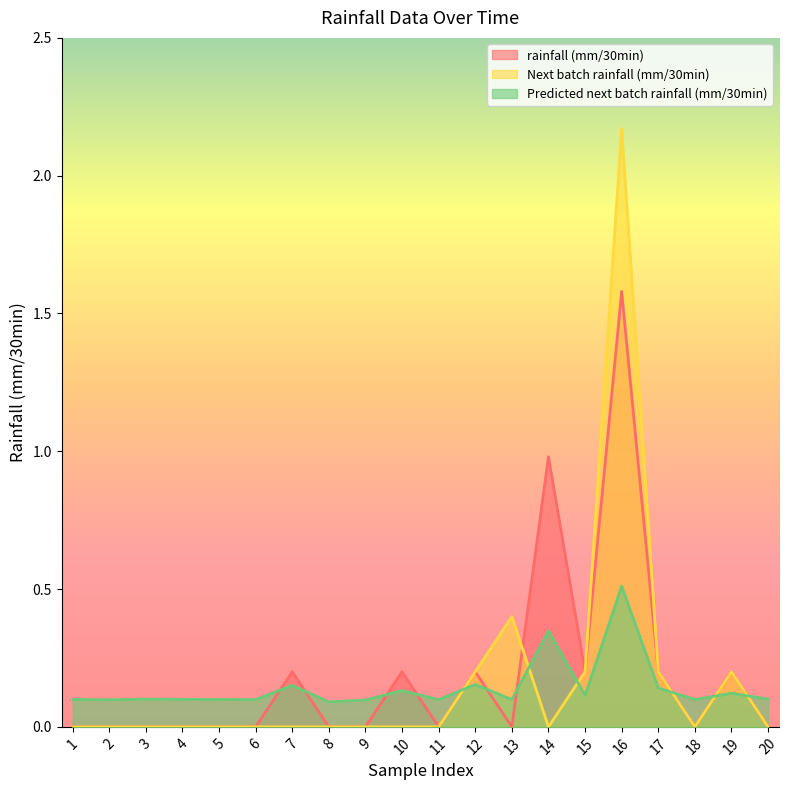

How many values in the Next batch rainfall (mm/30min) series exceed 0?

6